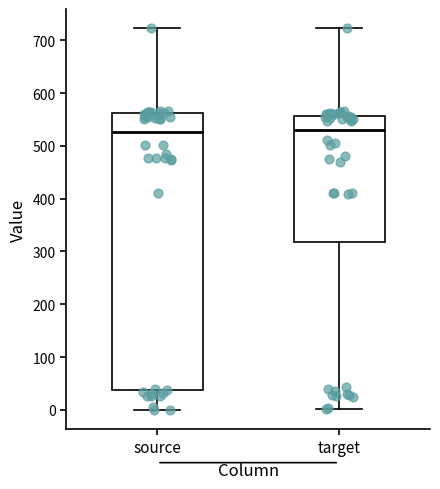

Reading left to right, read every box against the y-axis: the position of its median line, the range the box covers, and the ends of its whiskers. The values are not printed on the chart, so give them approximately, as read against the axis.

source: median 530, box 40 to 560, whiskers 0 to 720
target: median 530, box 320 to 560, whiskers 0 to 720